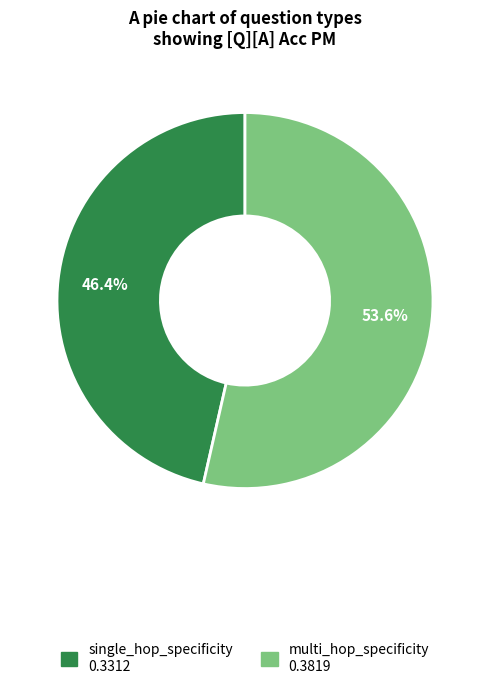

Which category has the biggest portion of the pie?

multi_hop_specificity